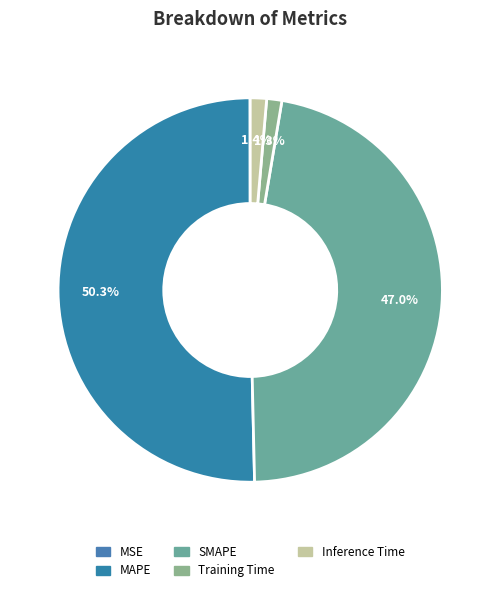

Which has a higher value, Inference Time or MSE?

Inference Time